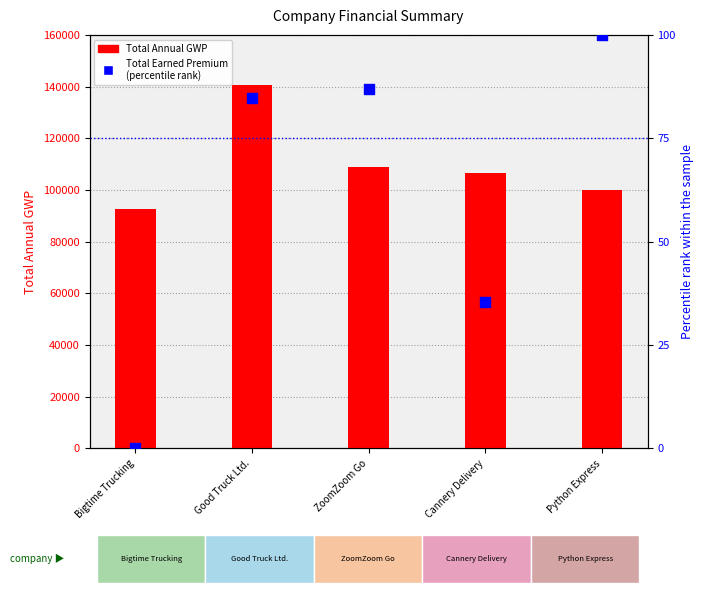

Which series has the largest total across all categories?

Total Annual GWP